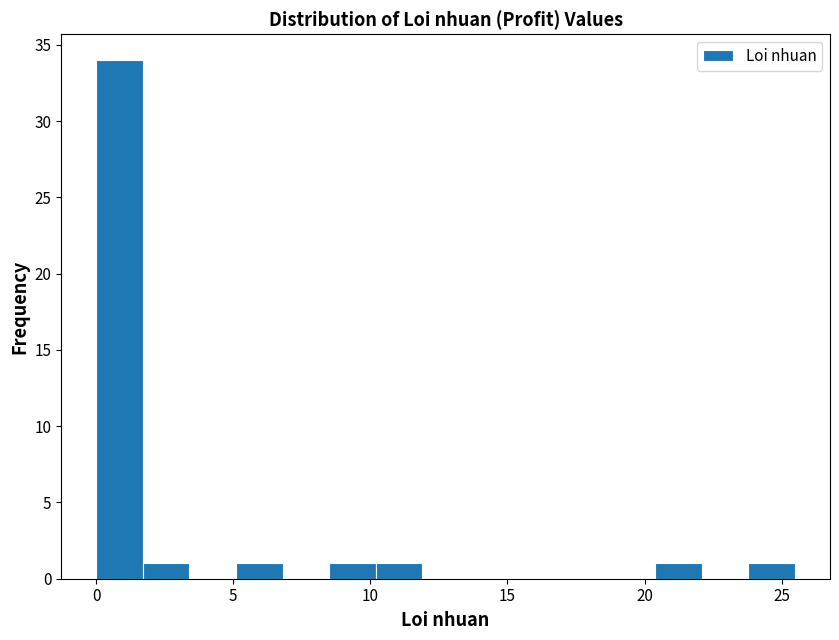

Around what value on the x-axis is the tallest bar? Give the approximate position of its centre, as read against the axis.

1.0